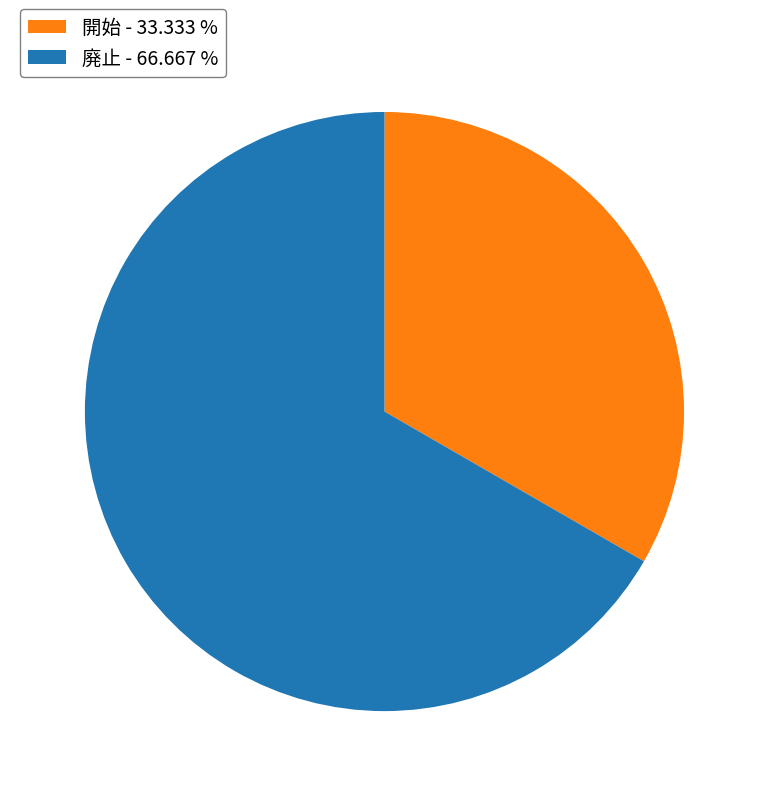

Rank the categories by value from highest to lowest.

廃止, 開始